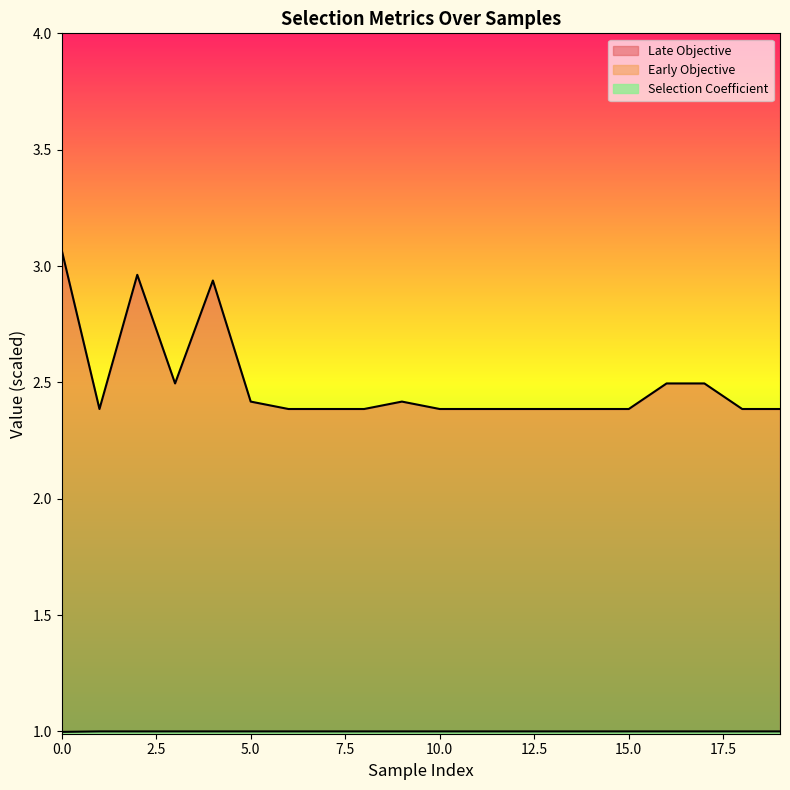

Does the chart display data point markers on the line(s)?

No